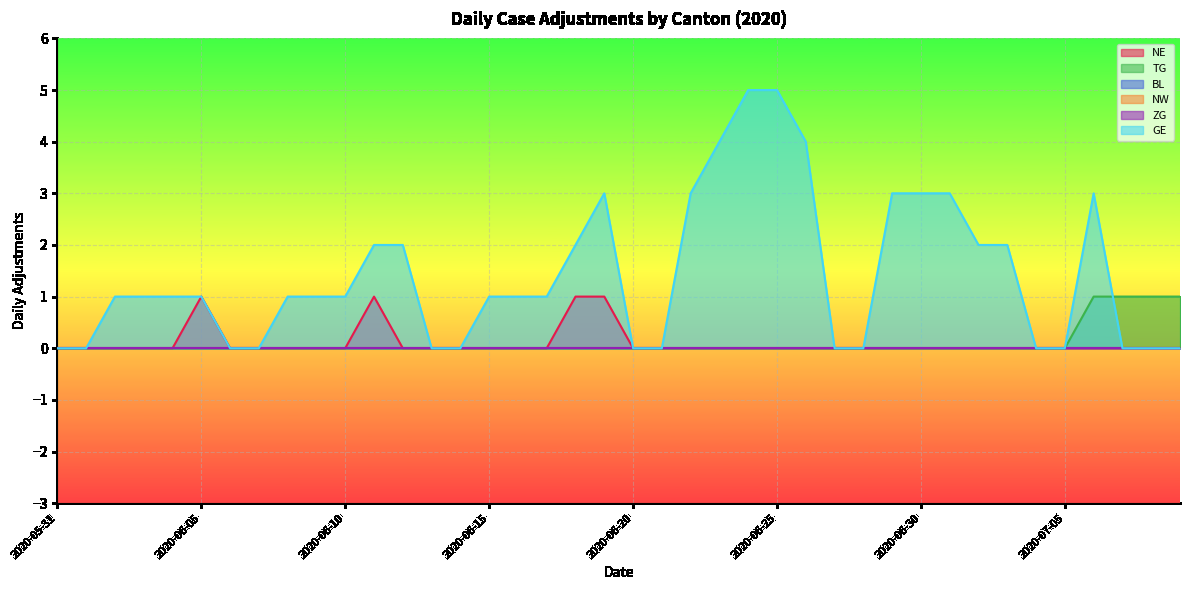

Which category has the lowest value in the NE series?

2020-05-31